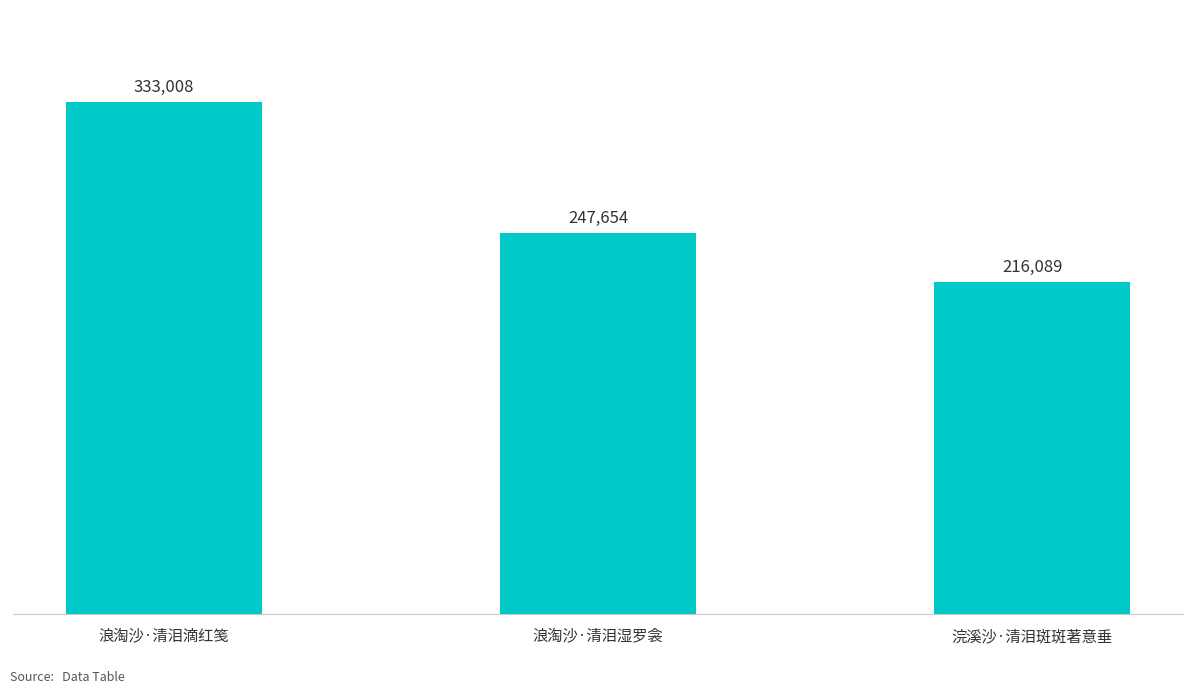

What is the label of the 3rd bar from the right?

浪淘沙·清泪滴红笺